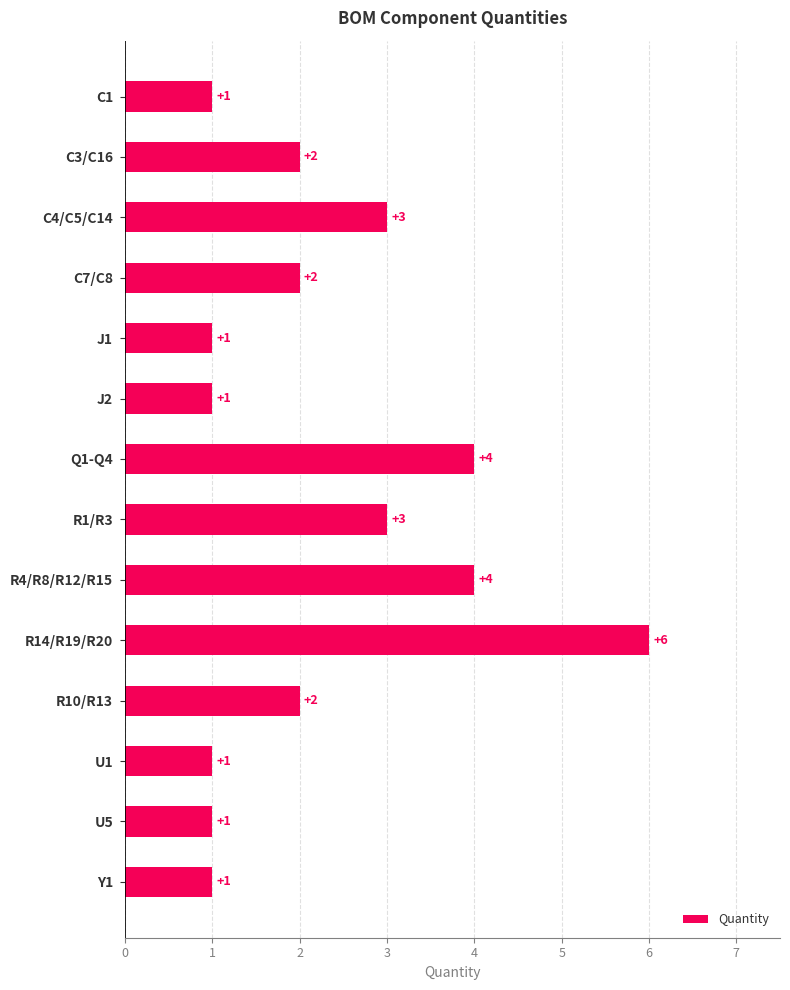

Read the value at R4/R8/R12/R15.

4